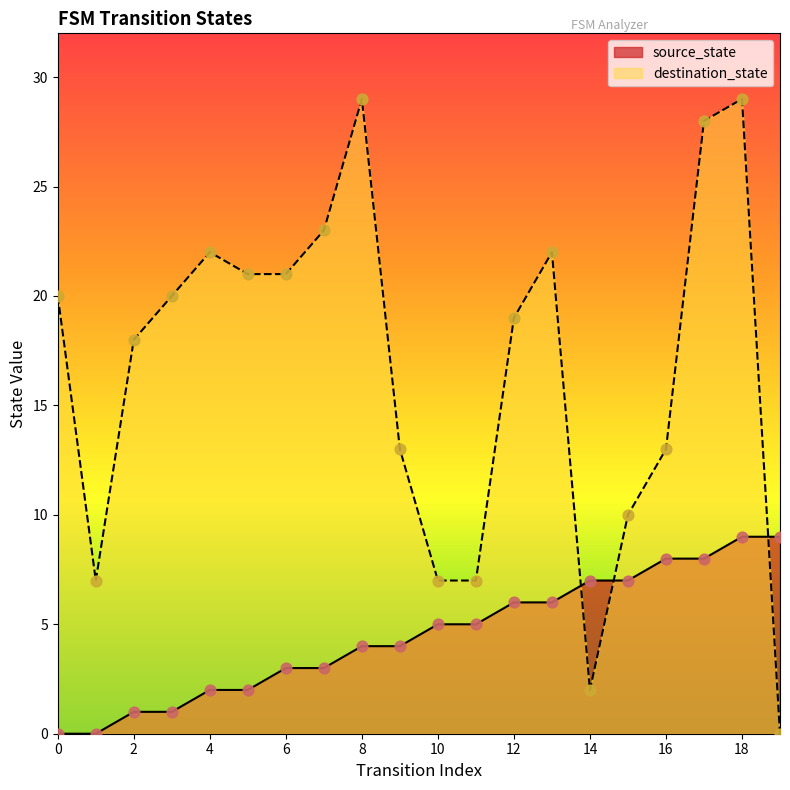

Which series has the largest total across all categories?

destination_state